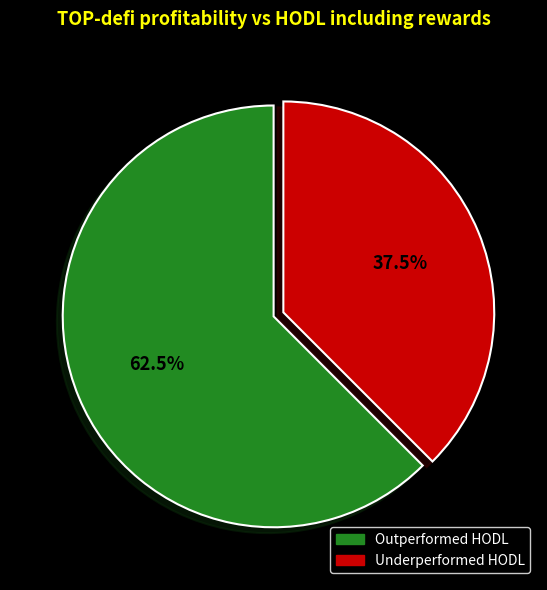

Which slice is the smallest?

Underperformed HODL